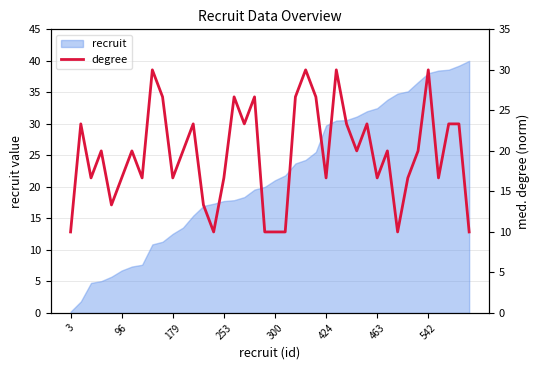

At which label does recruit reach its minimum?

3